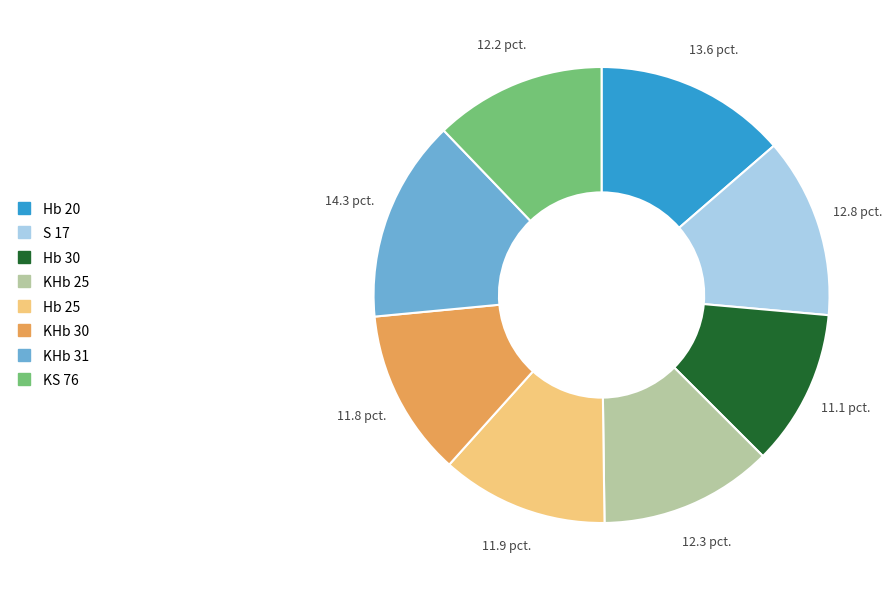

What is the ratio of the value at KHb 31 to the value at KS 76?

1.2